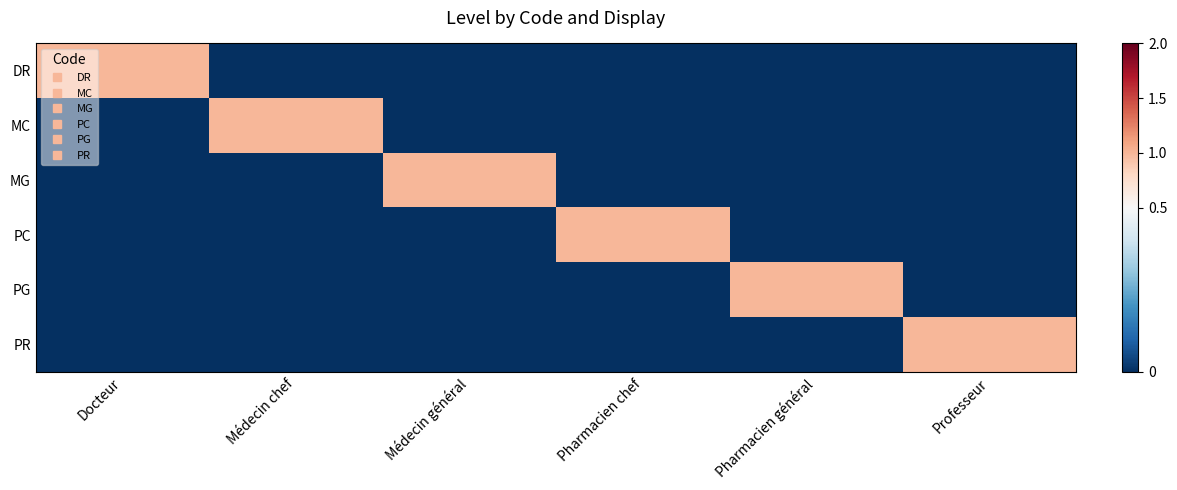

Which series has the largest total across all categories?

DR